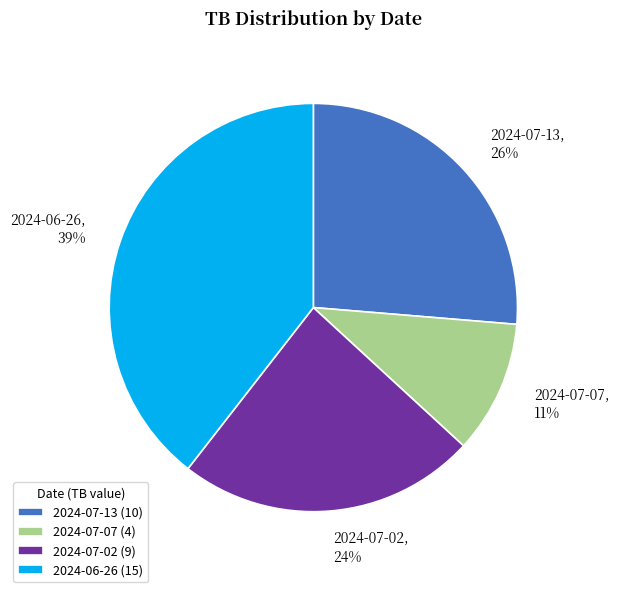

Is the sum of 2024-06-26, 39% and 2024-07-02, 24% greater than half?

Yes